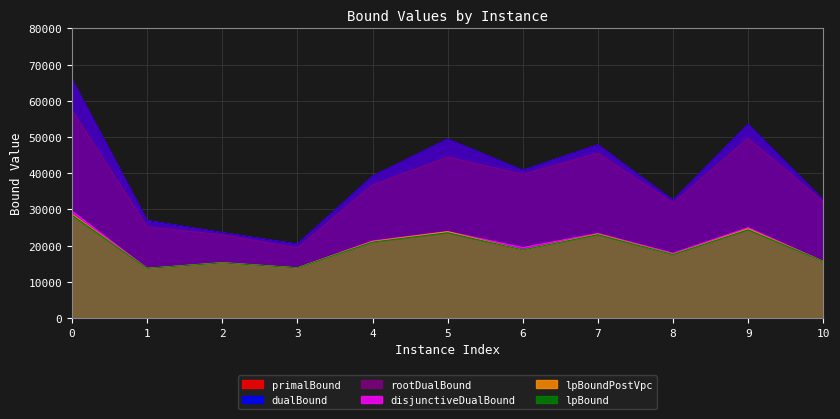

How many values in the lpBoundPostVpc series are below 18836?

5